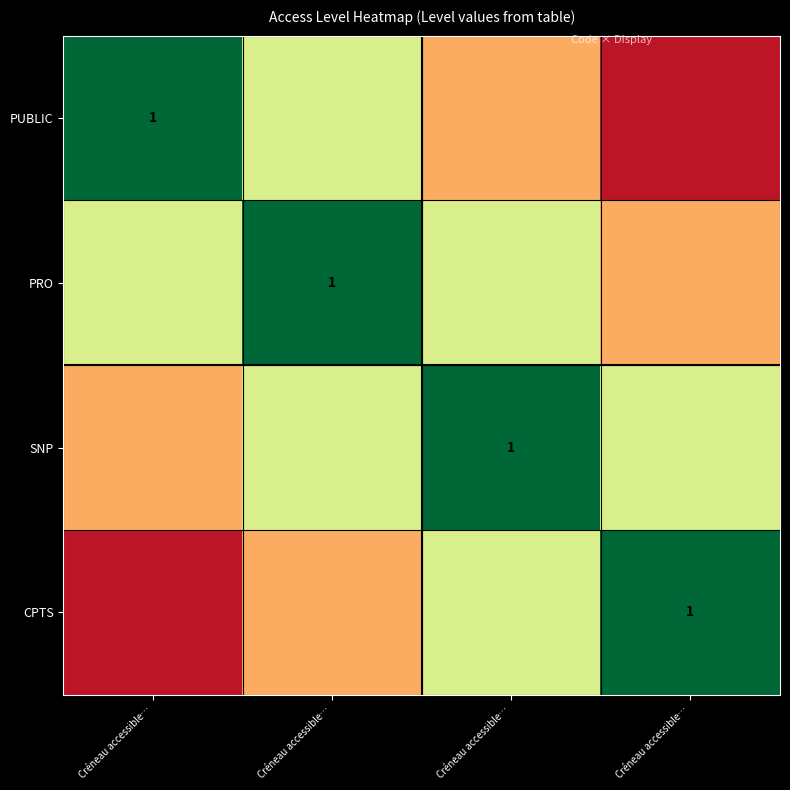

The value of PUBLIC at Créneau accessible… is 0.6. True or false?

False